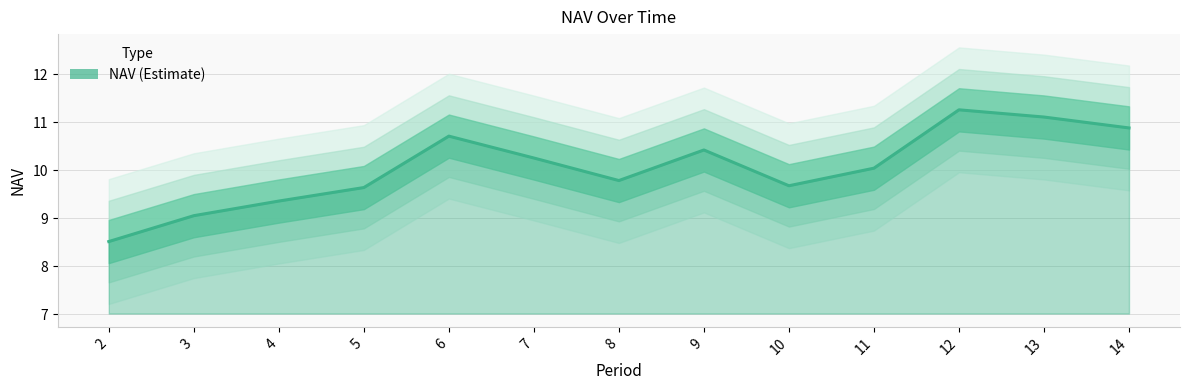

What is the greatest value displayed?

11.3